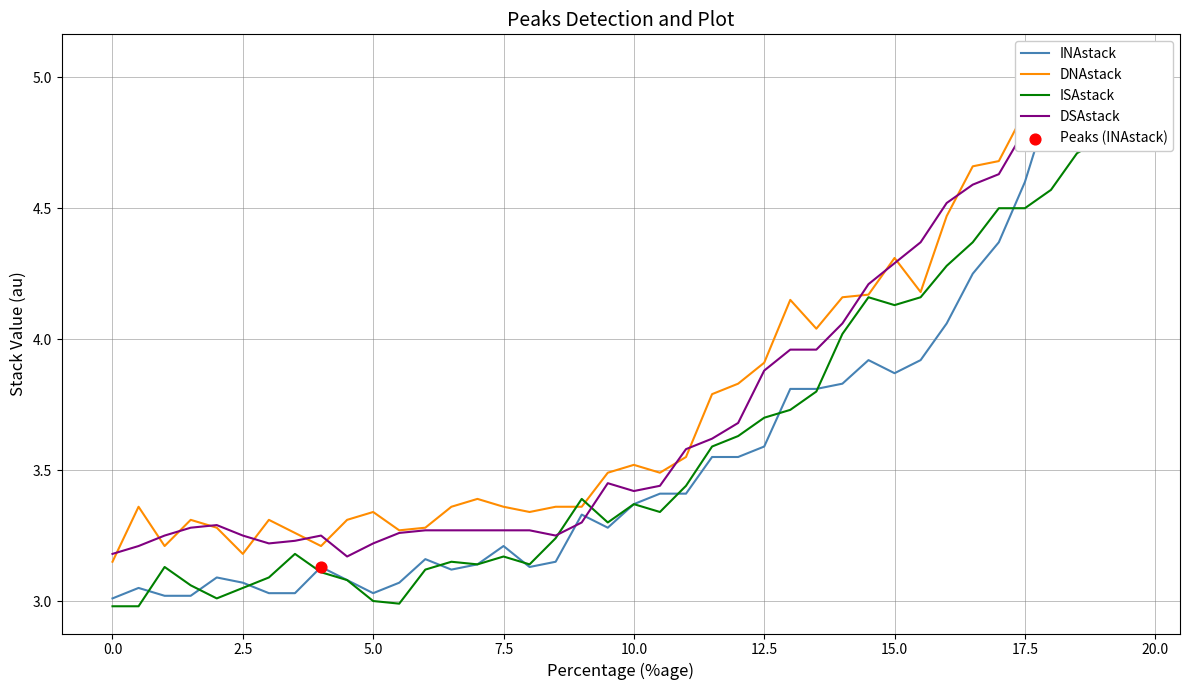

Which series contains the highest Y value?

DNAstack